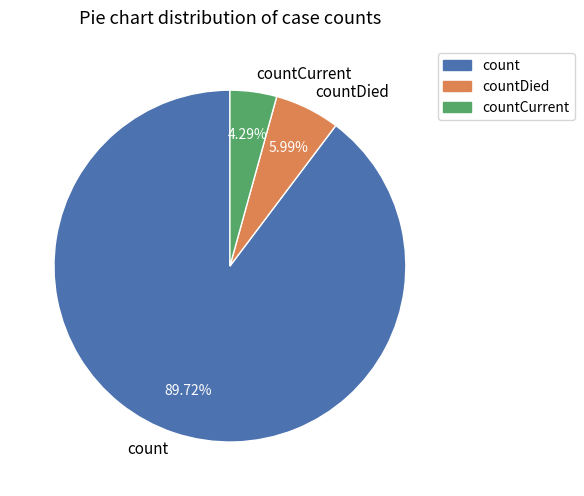

To the nearest percent, what percentage of the pie is countDied?

6%